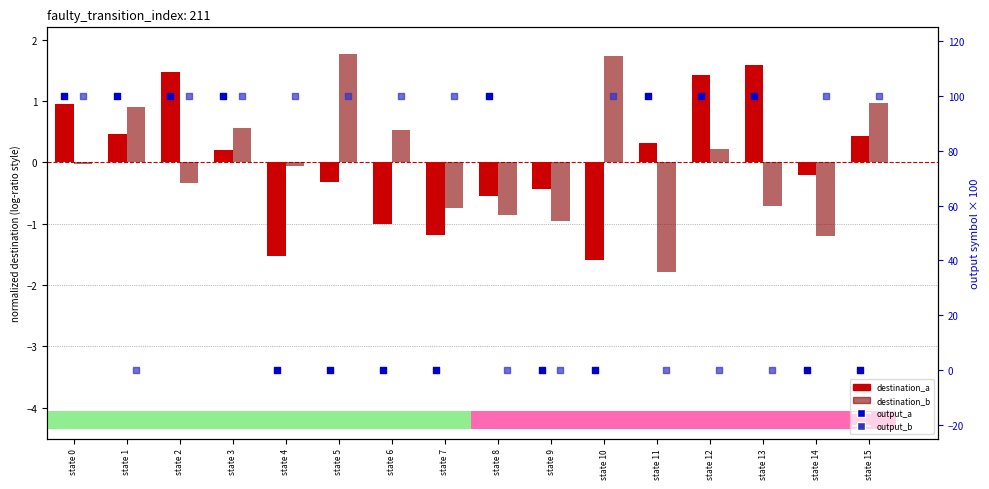

Which series reaches the maximum Y coordinate?

output_a